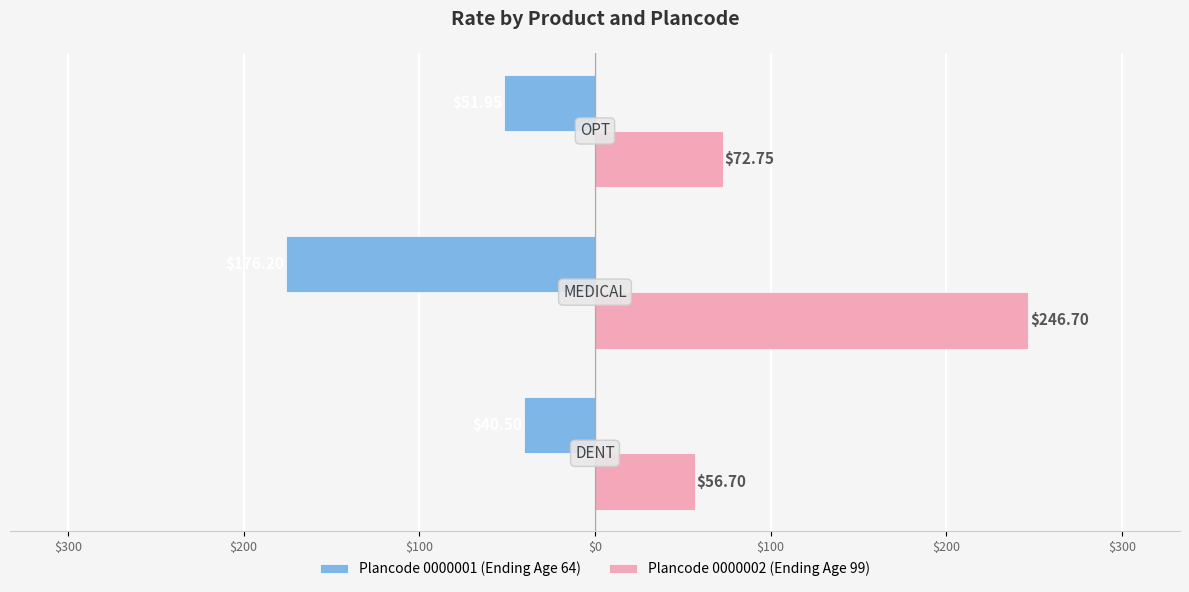

What are all the series names shown in the legend?

Plancode 0000001 (Ending Age 64), Plancode 0000002 (Ending Age 99)